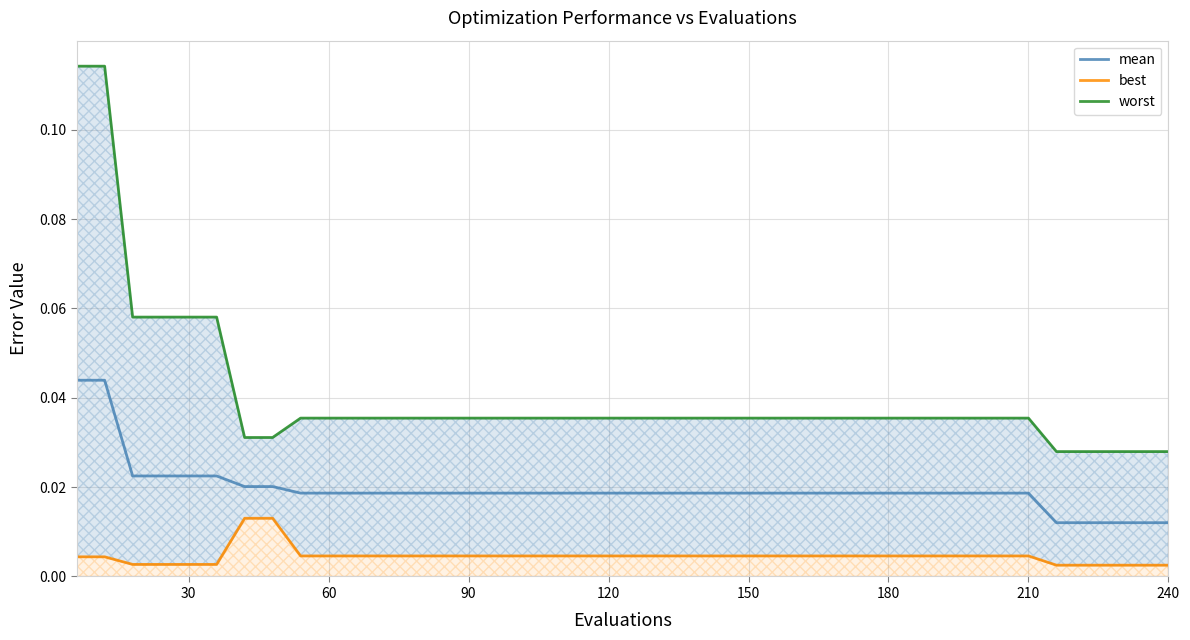

At 30, list the series in order from largest to smallest.

worst, mean, best